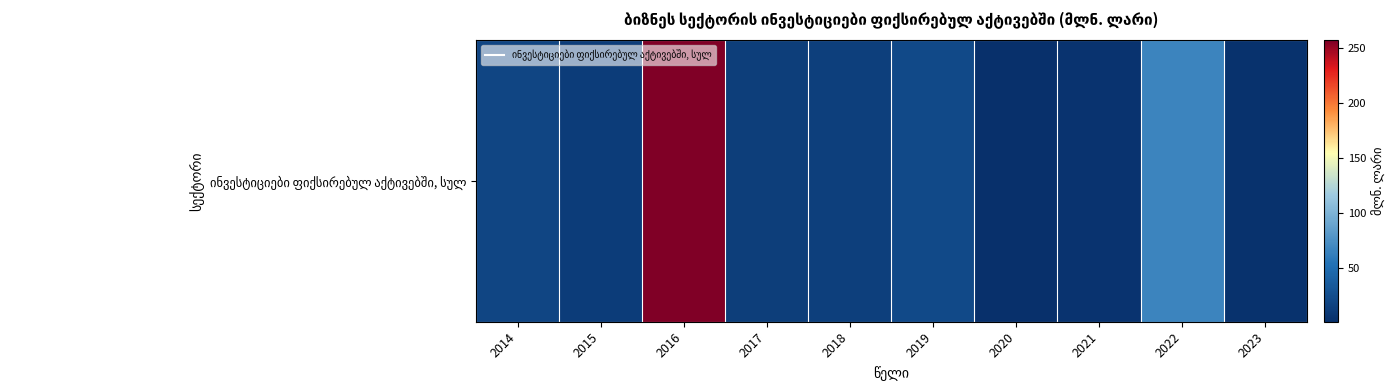

How many series are shown in this chart?

1